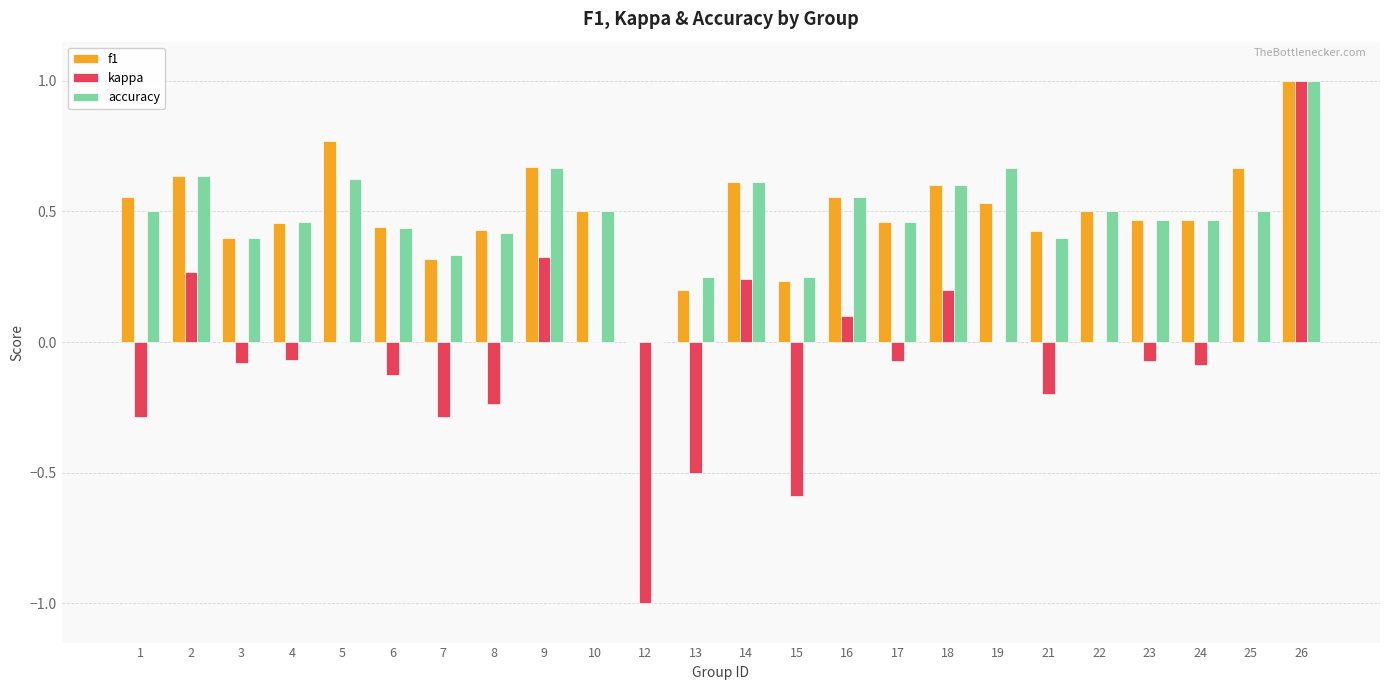

Between 5 and 23, which series saw the biggest shift?

f1